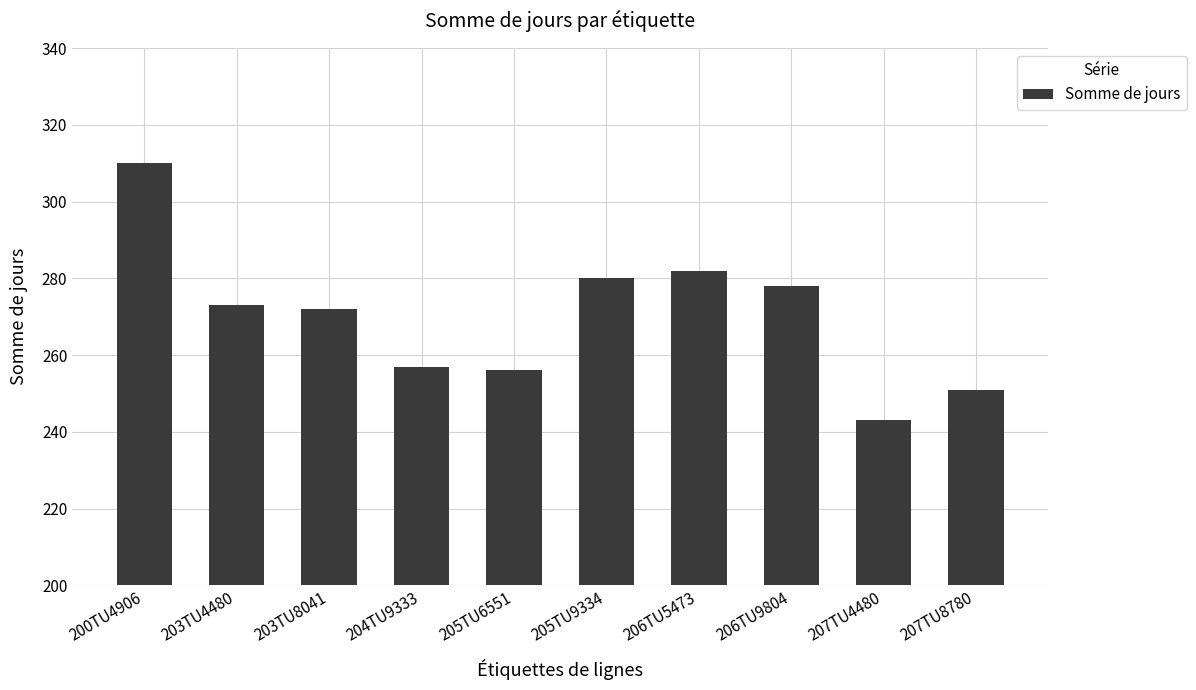

The value at 204TU9333 is 257. True or false?

True